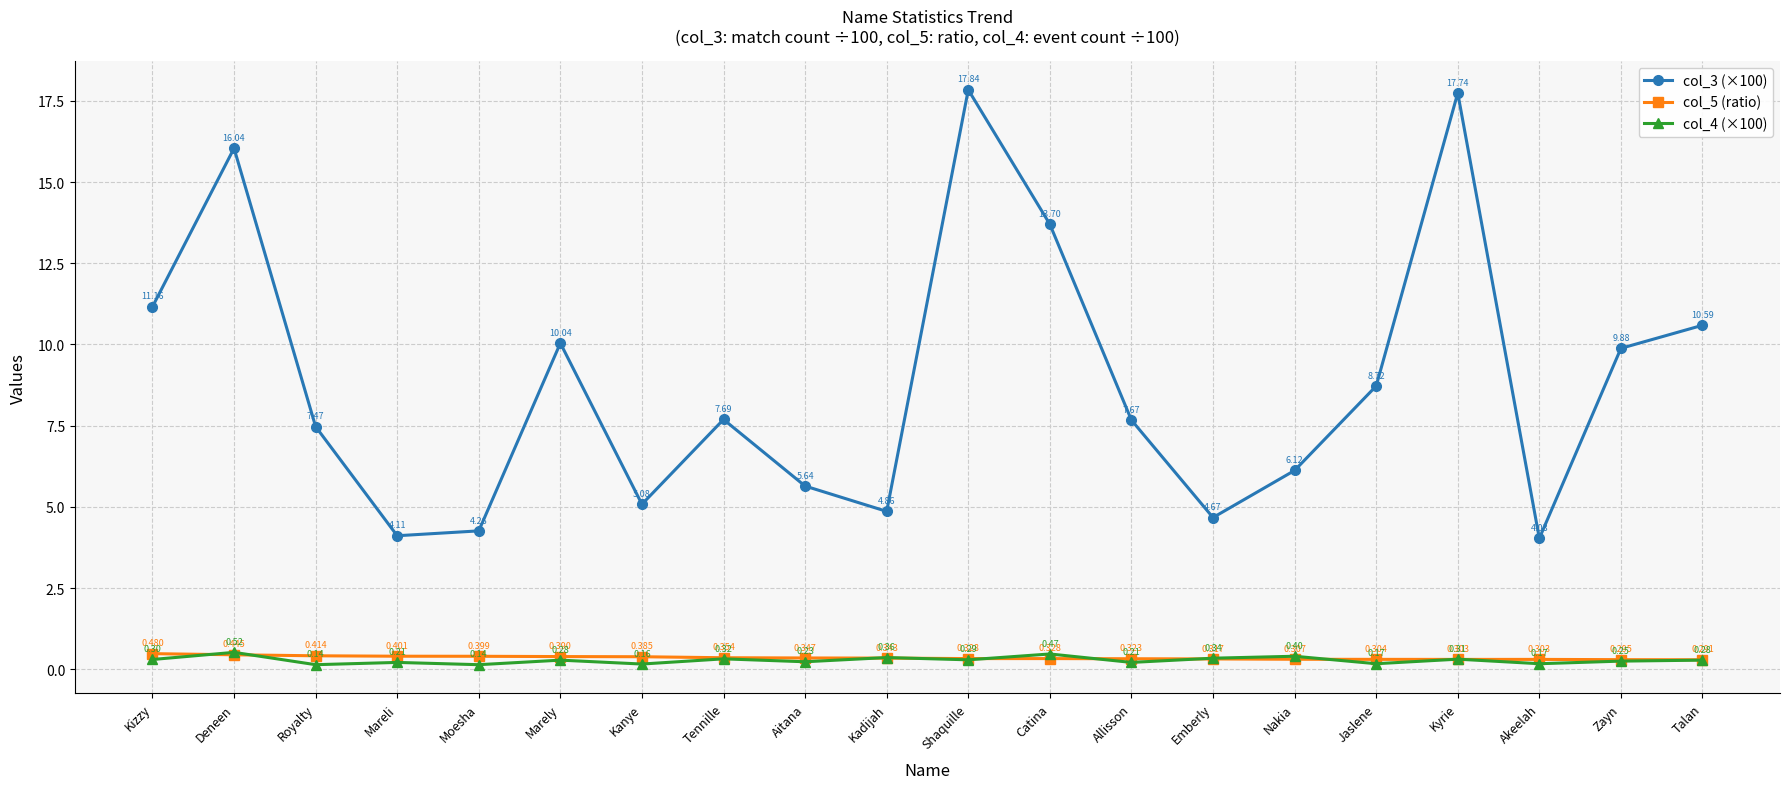

How many data points in col_3 (×100) are less than 7?

8